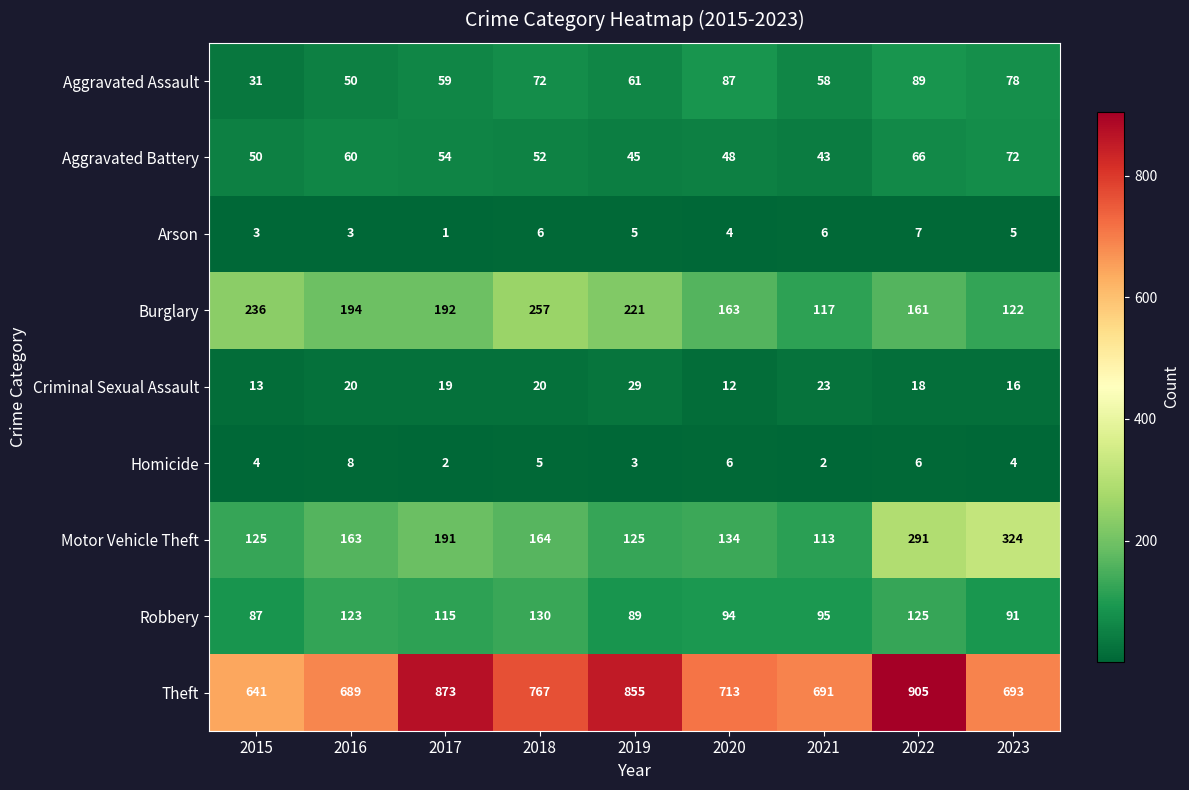

What is the difference between the highest and lowest values at 2018?

762